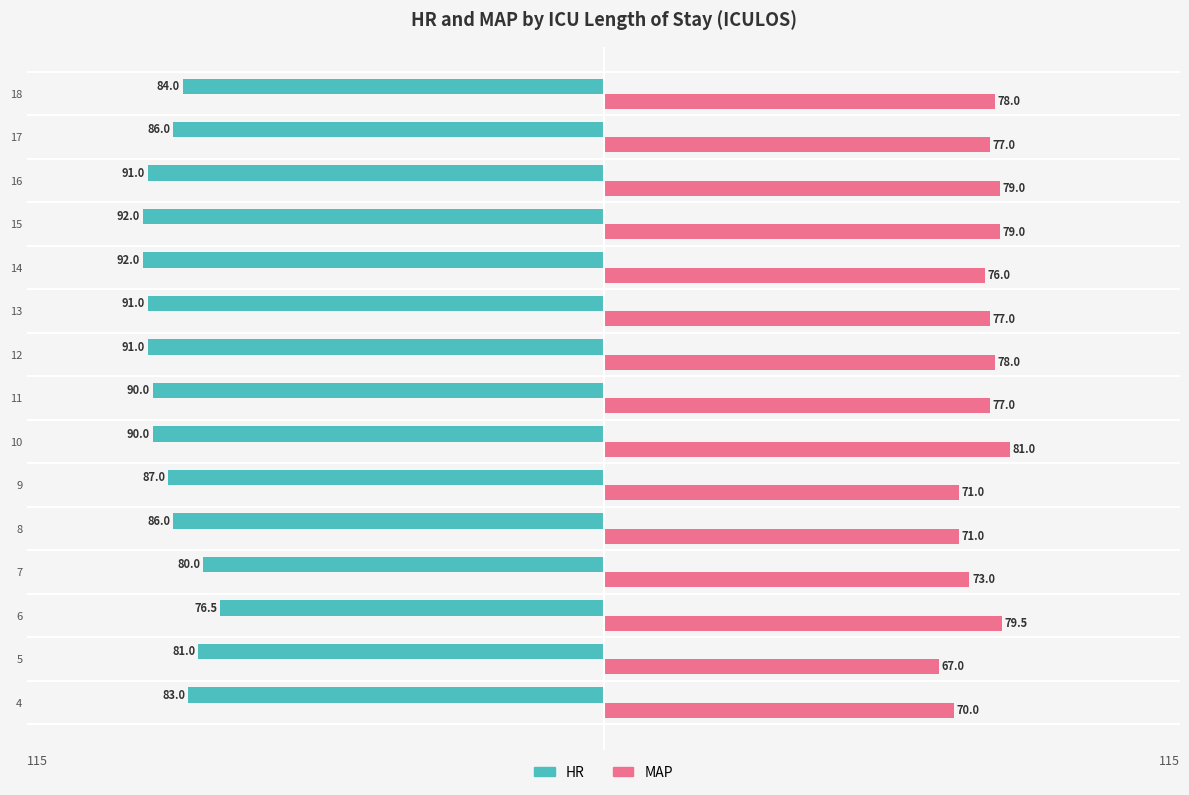

What value does the HR series have at 13?

-91.0